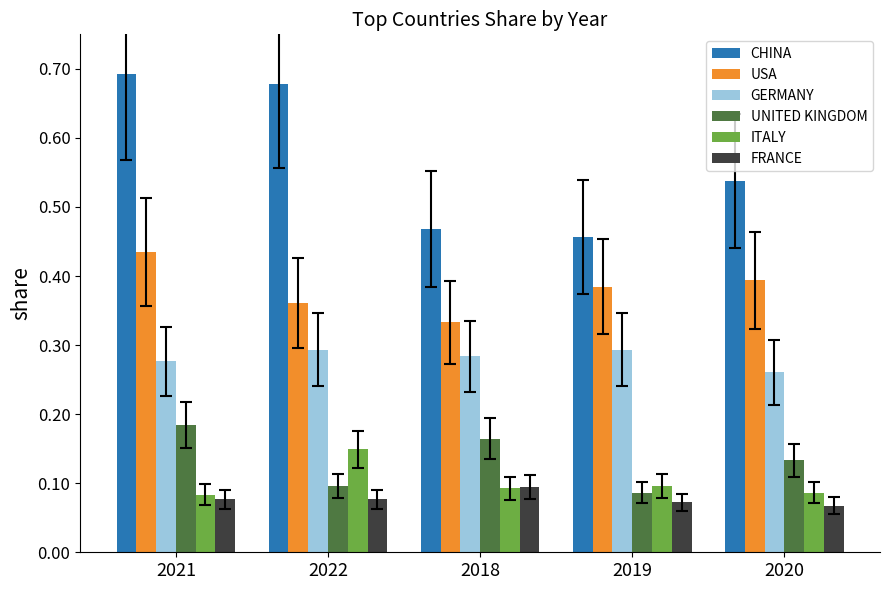

How many CHINA values are between 0 and 1?

5